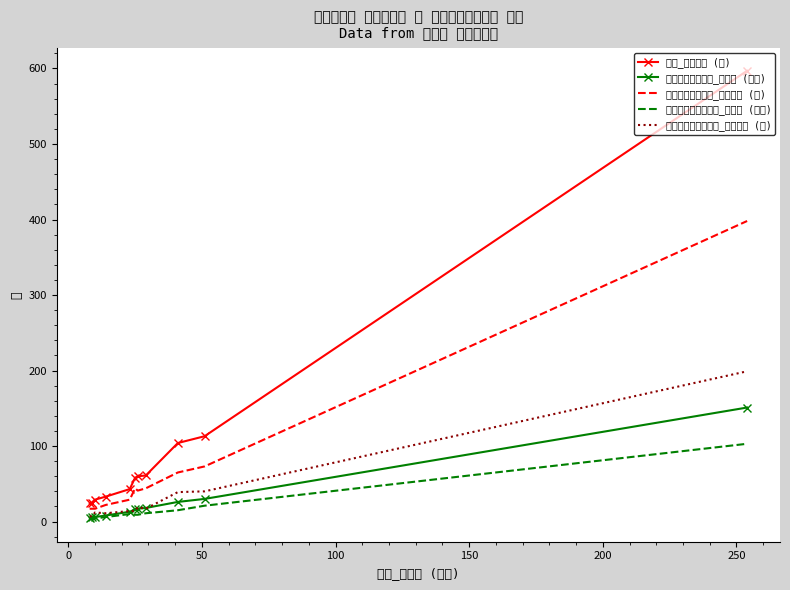

True or false: 합계_가구원수 (명) and 국민기초생활보장법_가구수 (가구) intersect in this chart.

False